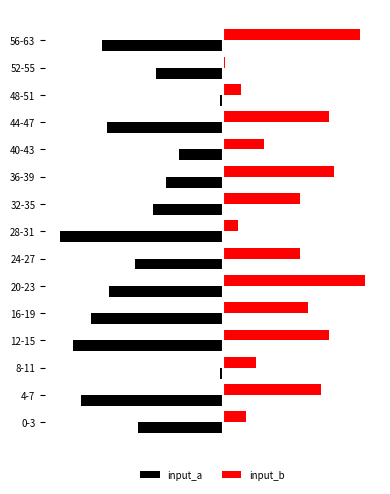

What are all the series names shown in the legend?

input_a, input_b